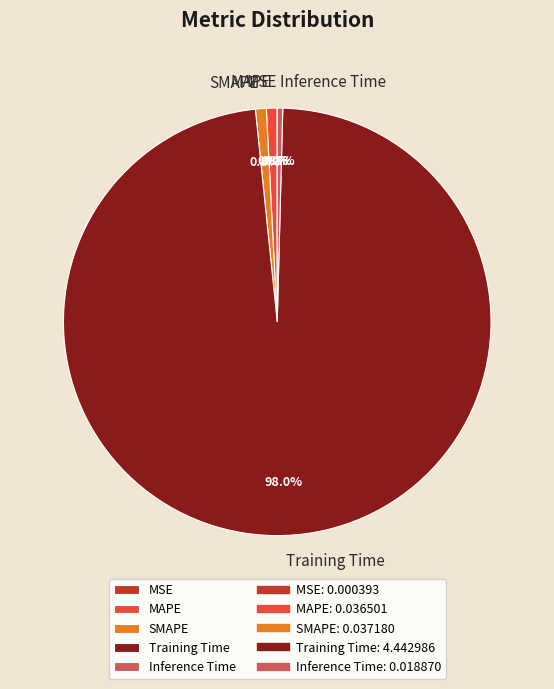

To the nearest percent, what is the average slice percentage?

20%